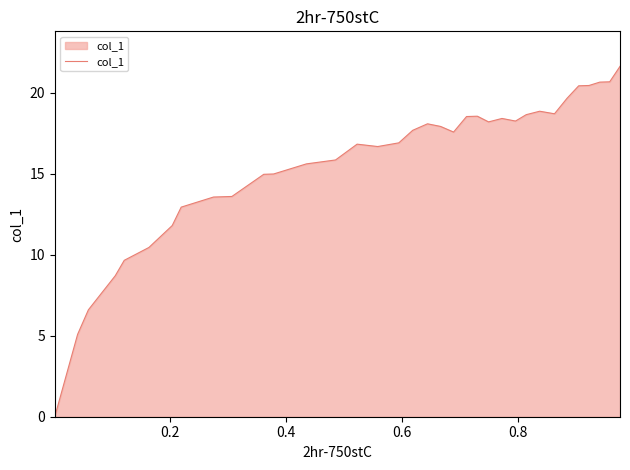

What is the difference between the maximum and minimum values?

21.6